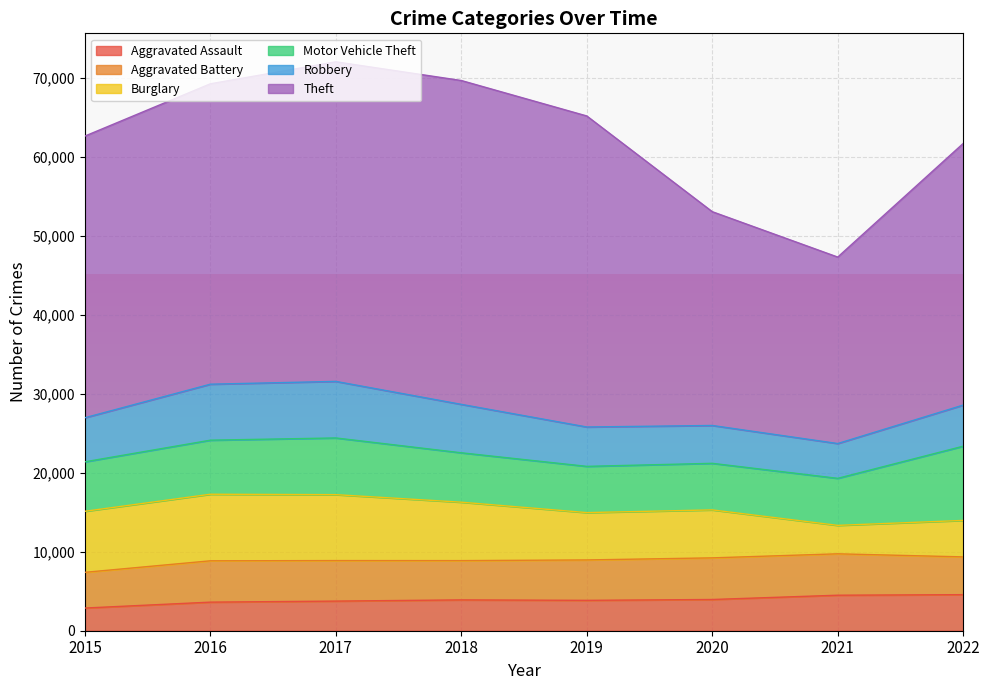

Between 2016 and 2015, which is larger?

2016